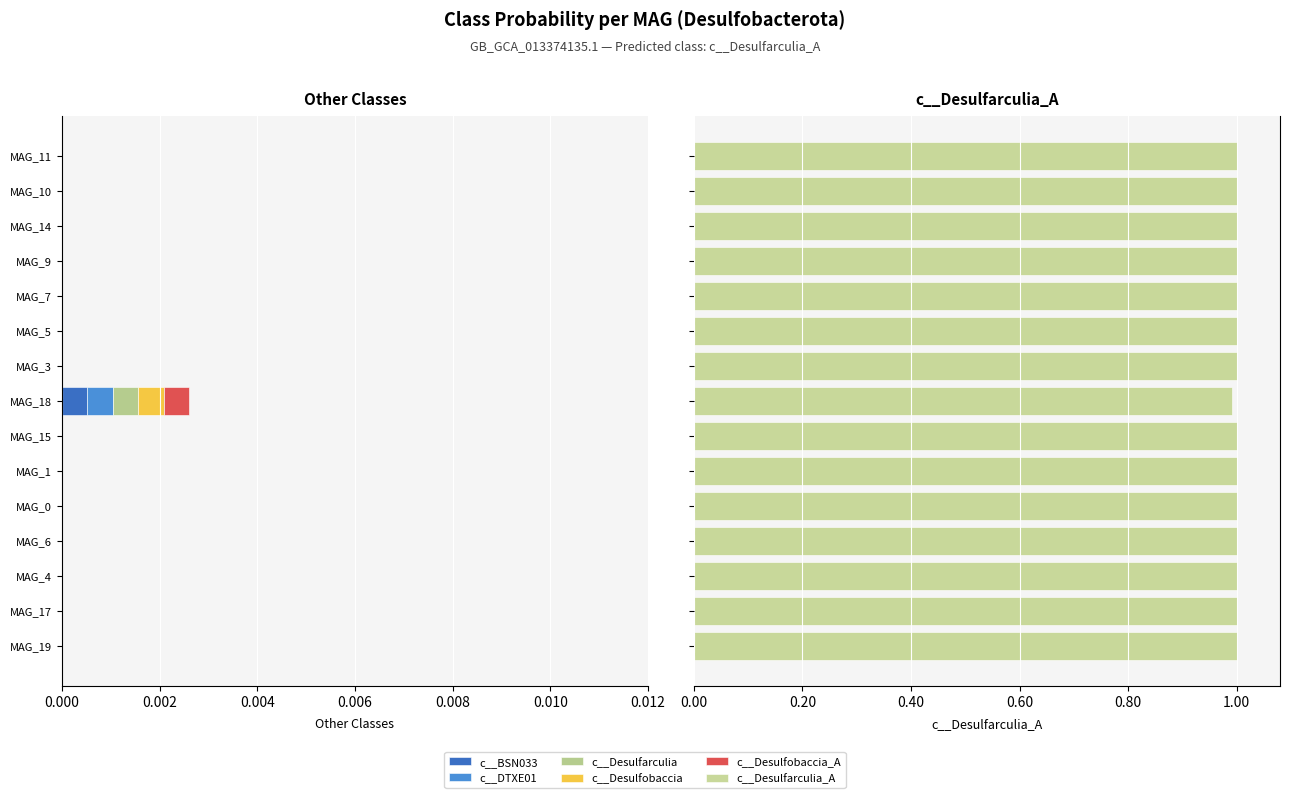

Which series has the largest total across all categories?

c__Desulfarculia_A